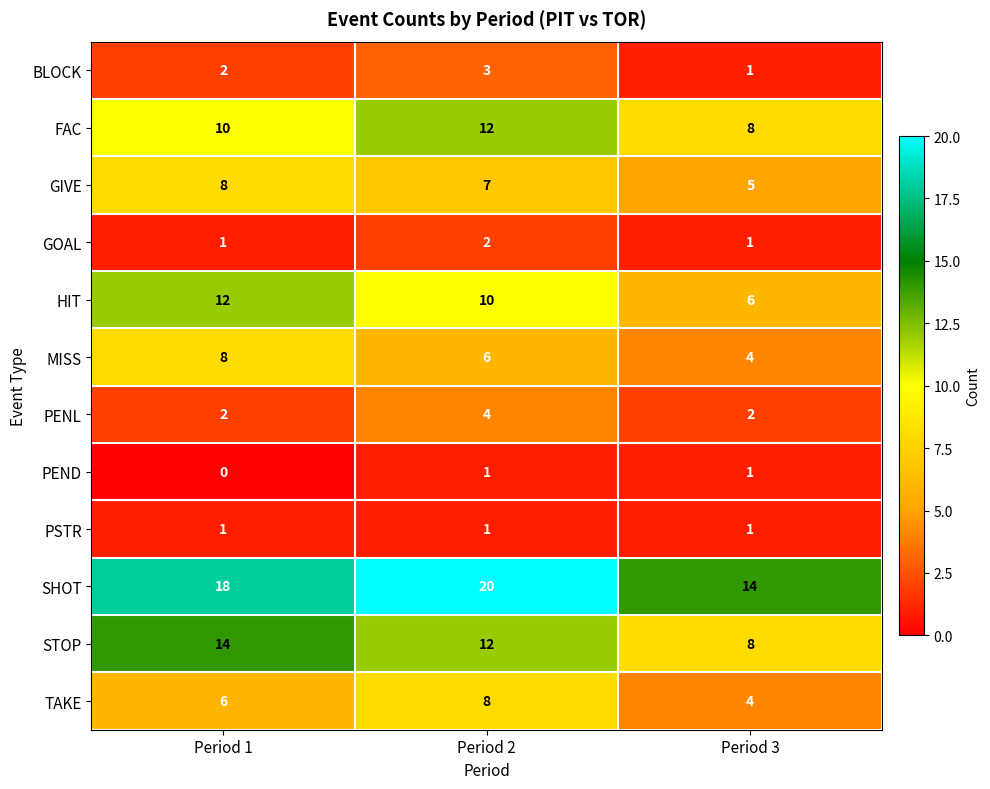

What is the spread (max minus min) of values at Period 1?

18